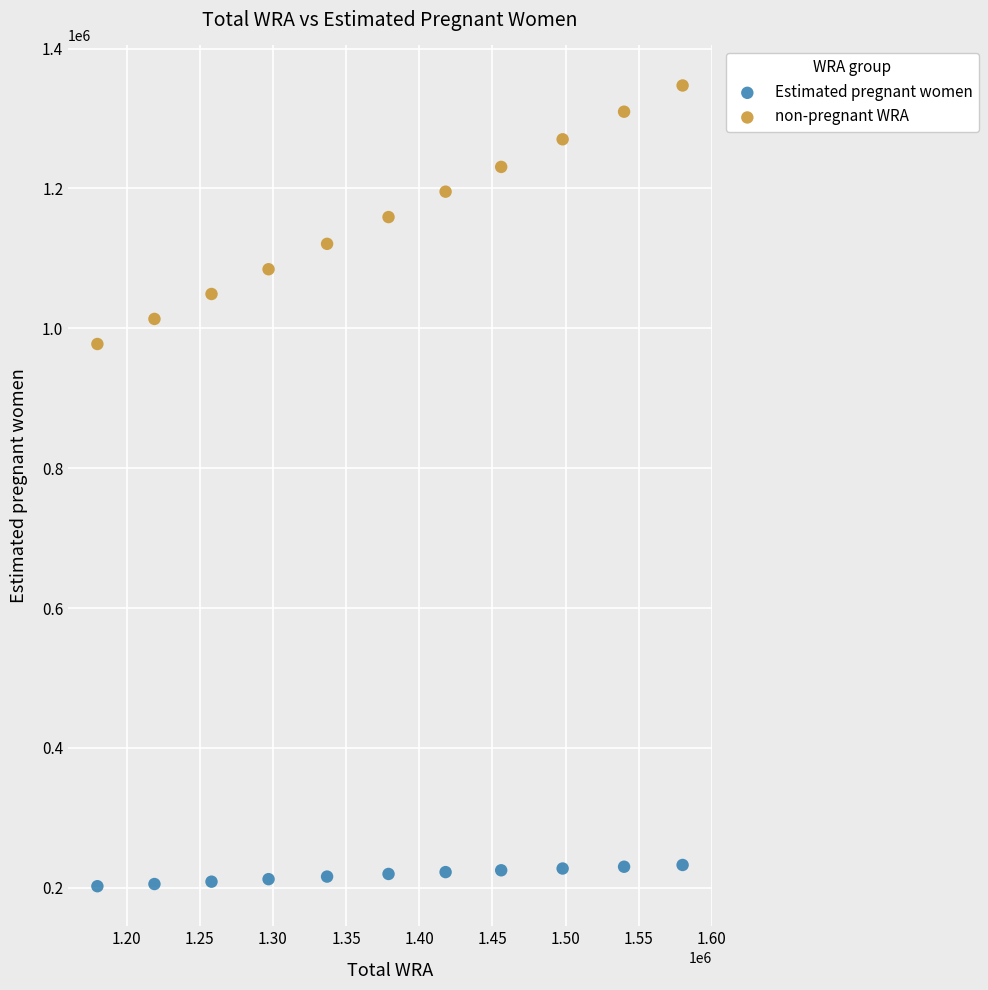

Which series contains the highest Y value?

non-pregnant WRA